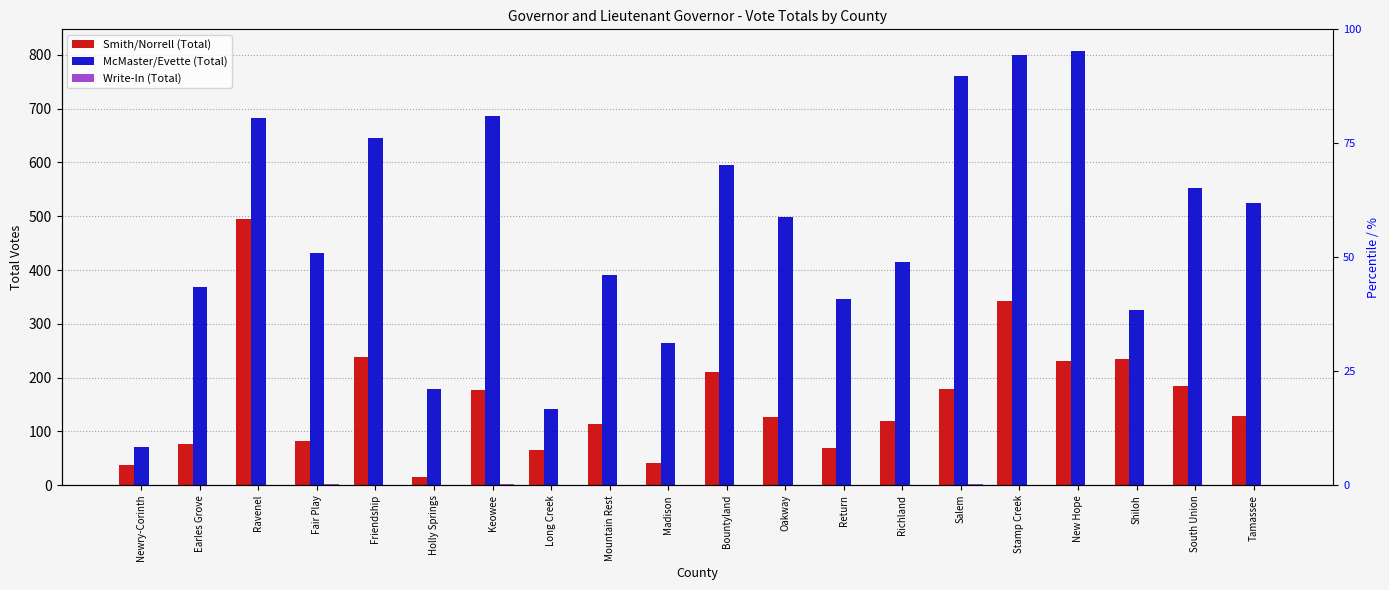

Between Return and Fair Play, which is larger?

Fair Play